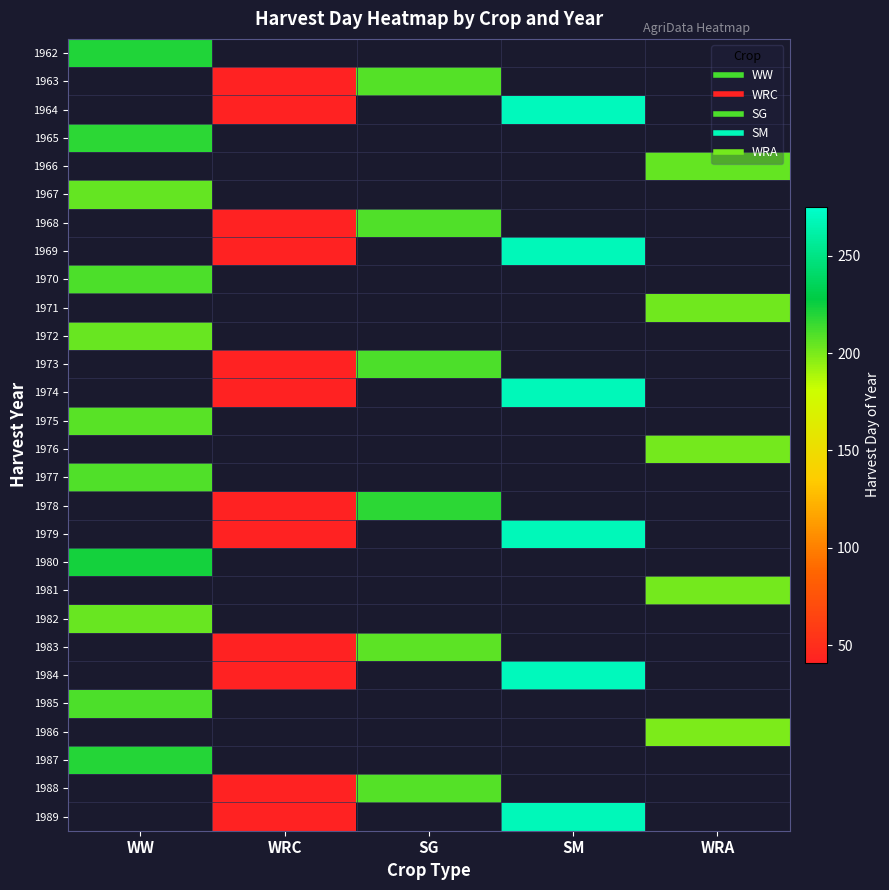

What is the greatest value displayed?

269.0